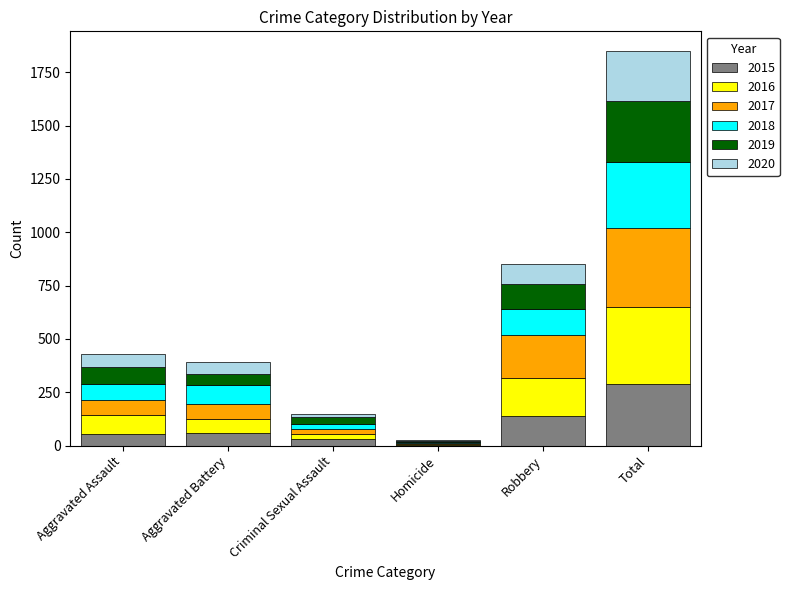

Which category has the highest value in the 2015 series?

Total